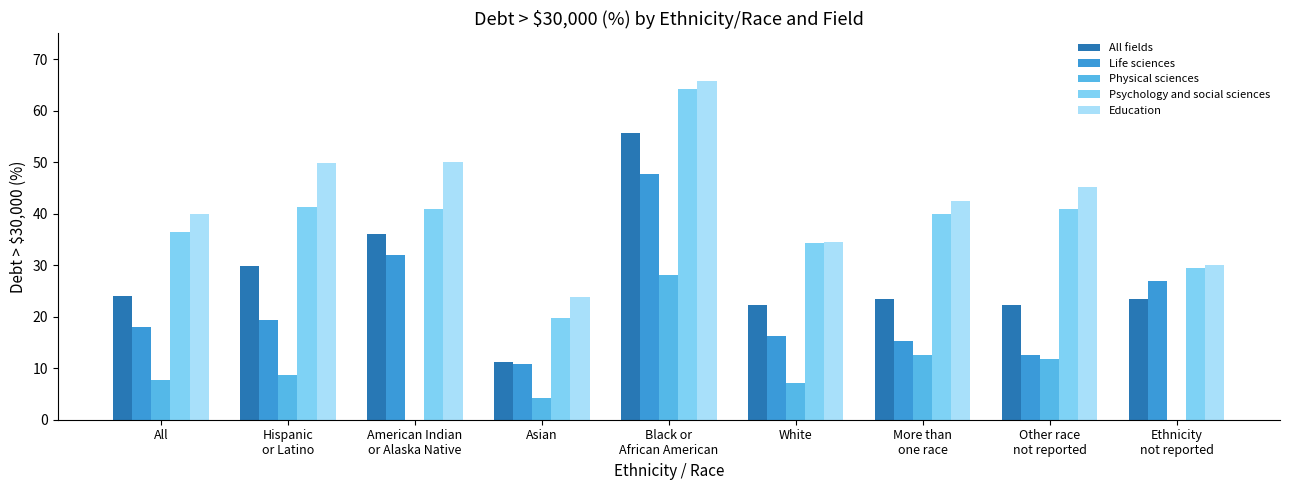

Is it true that Education equals 75.0 at Other race
not reported?

False